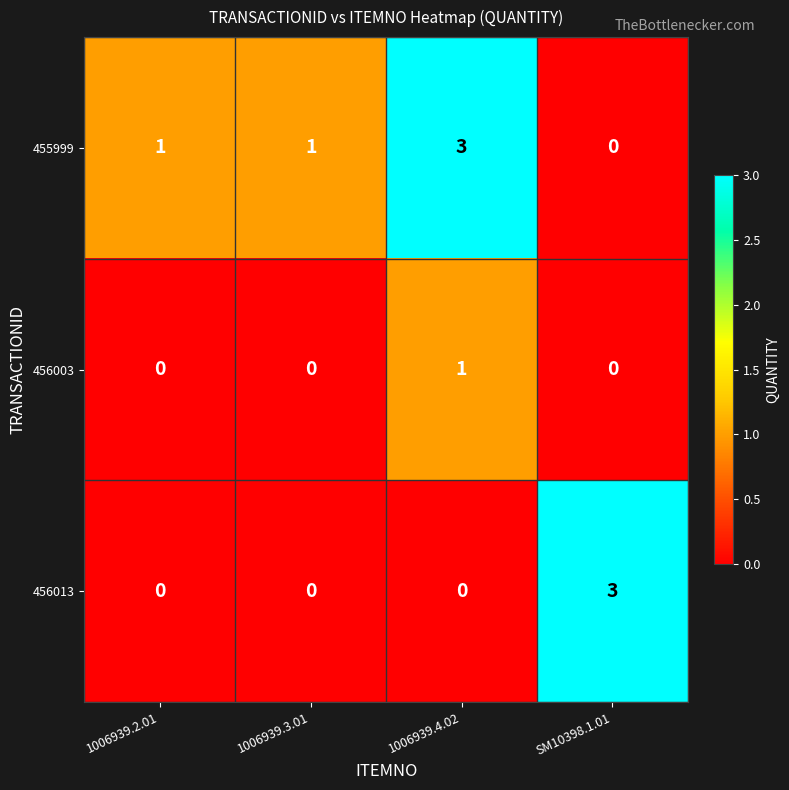

At how many categories does at least one series exceed 0?

4